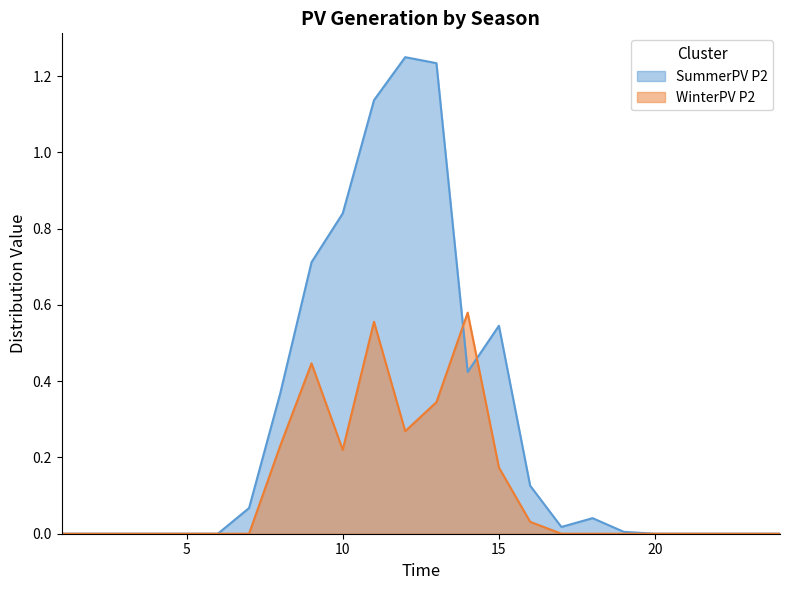

How many intersections are there between SummerPV P2 and WinterPV P2?

2